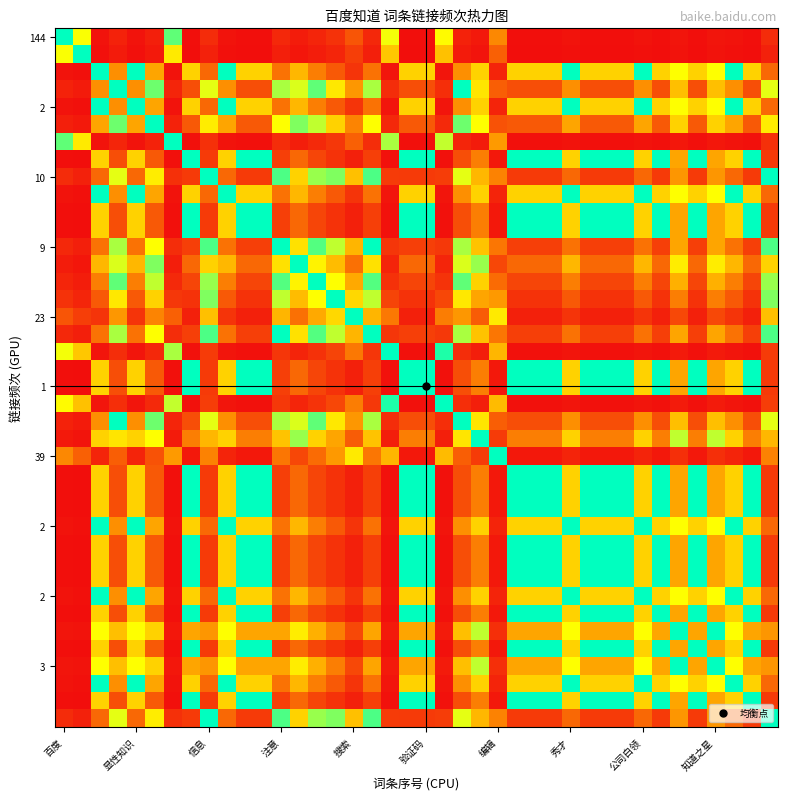

How many series are shown in this chart?

40